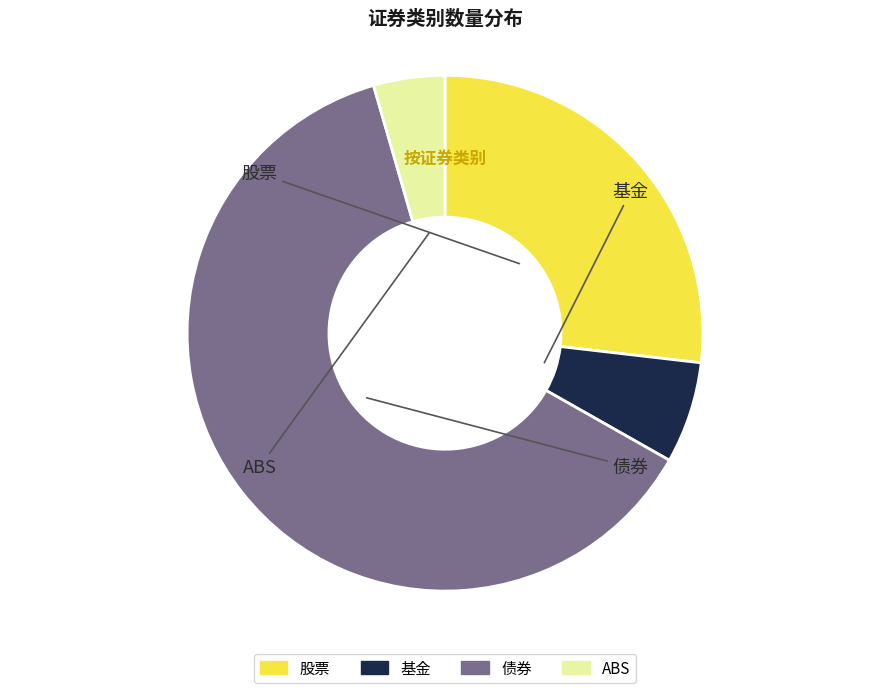

Combined, what portion of the pie is 基金 and 债券?

68.7%